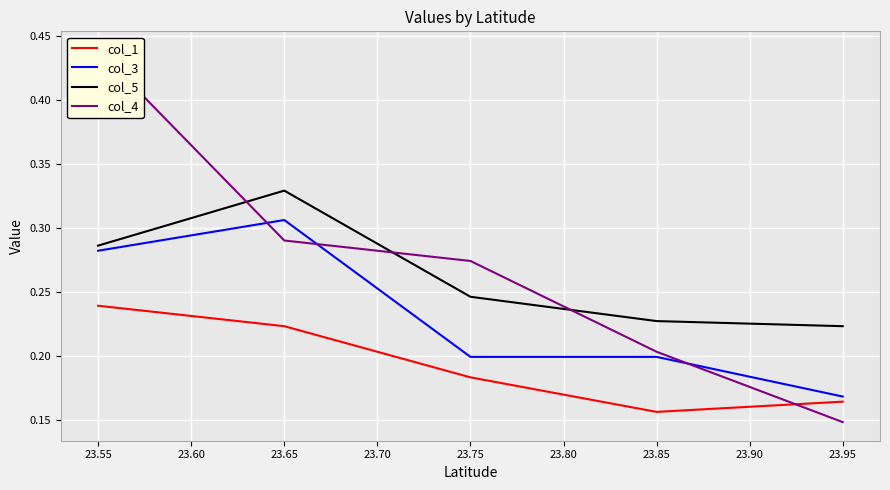

How many series are shown in this chart?

4